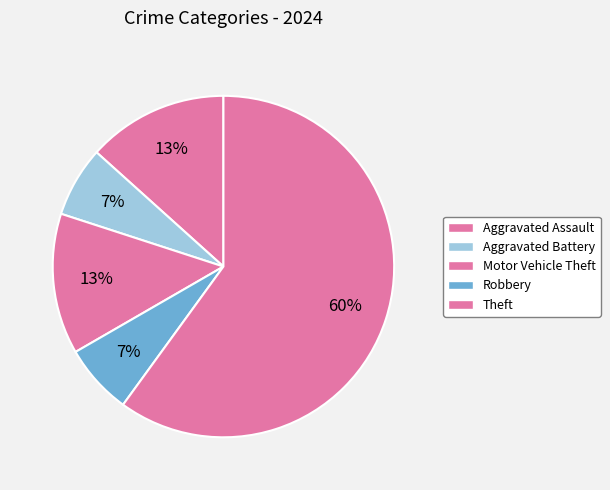

Which has a higher value, Motor Vehicle Theft or Theft?

Theft